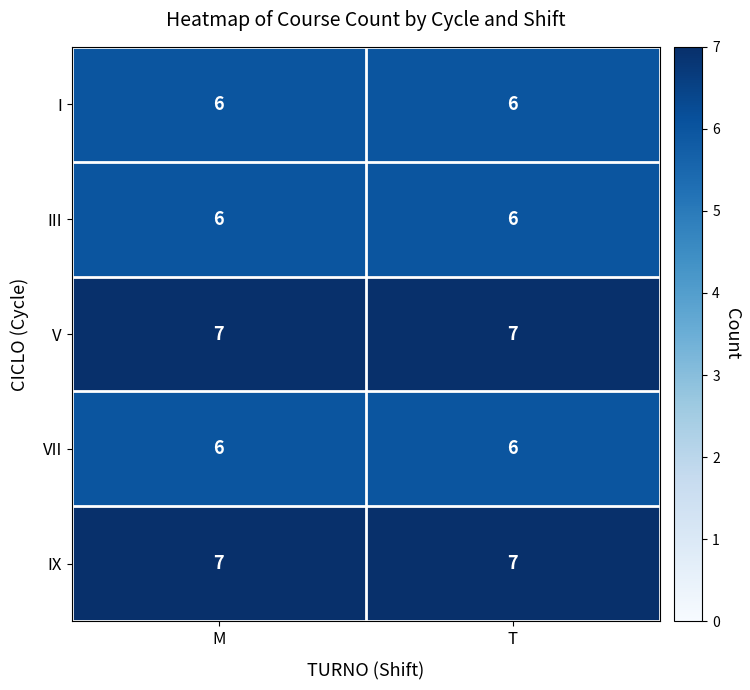

True or false: VII has a value of 8 at T.

False